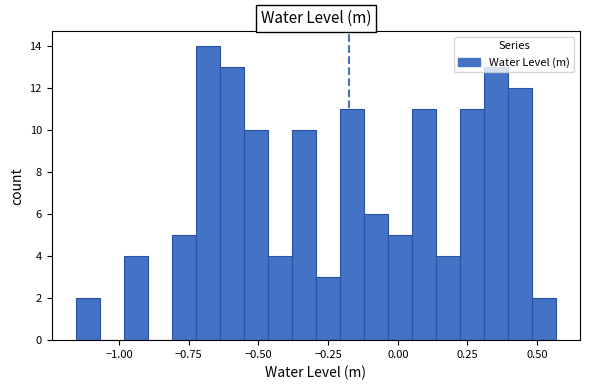

Read against the x-axis, roughly where is the centre of the tallest bar?

-0.70